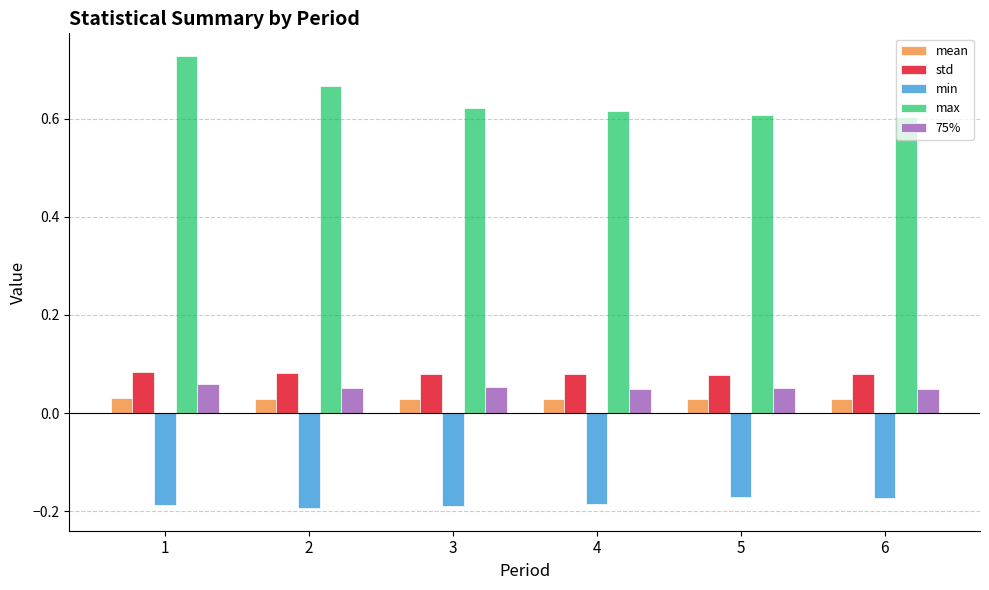

How many max values are between 0 and 1?

6